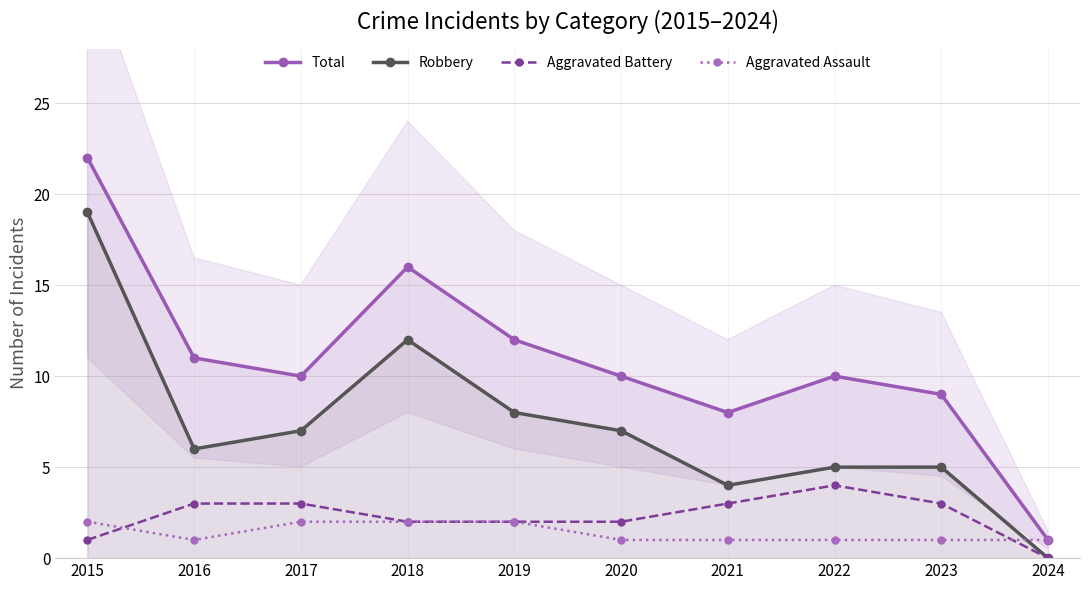

How many data points in Robbery are less than 7?

5